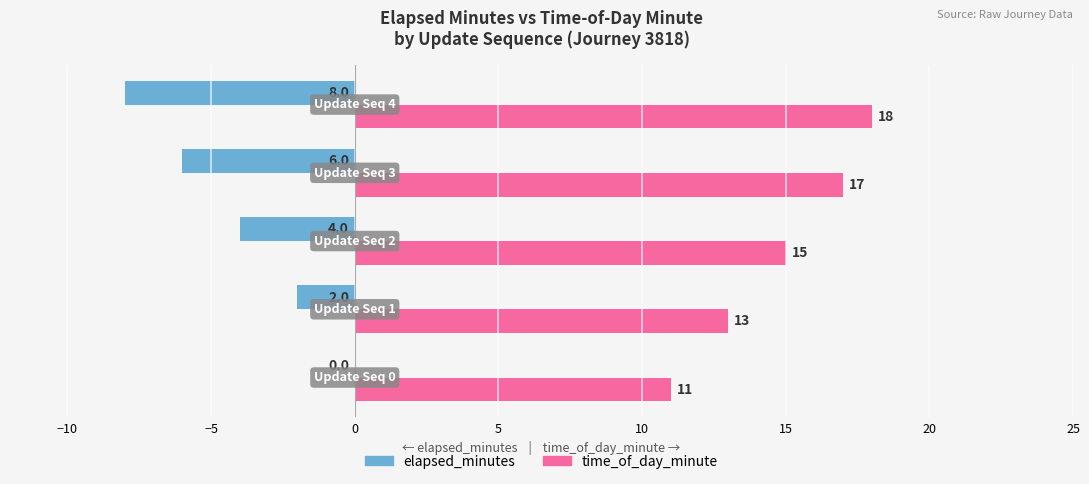

What is the sum of all elapsed_minutes values?

-20